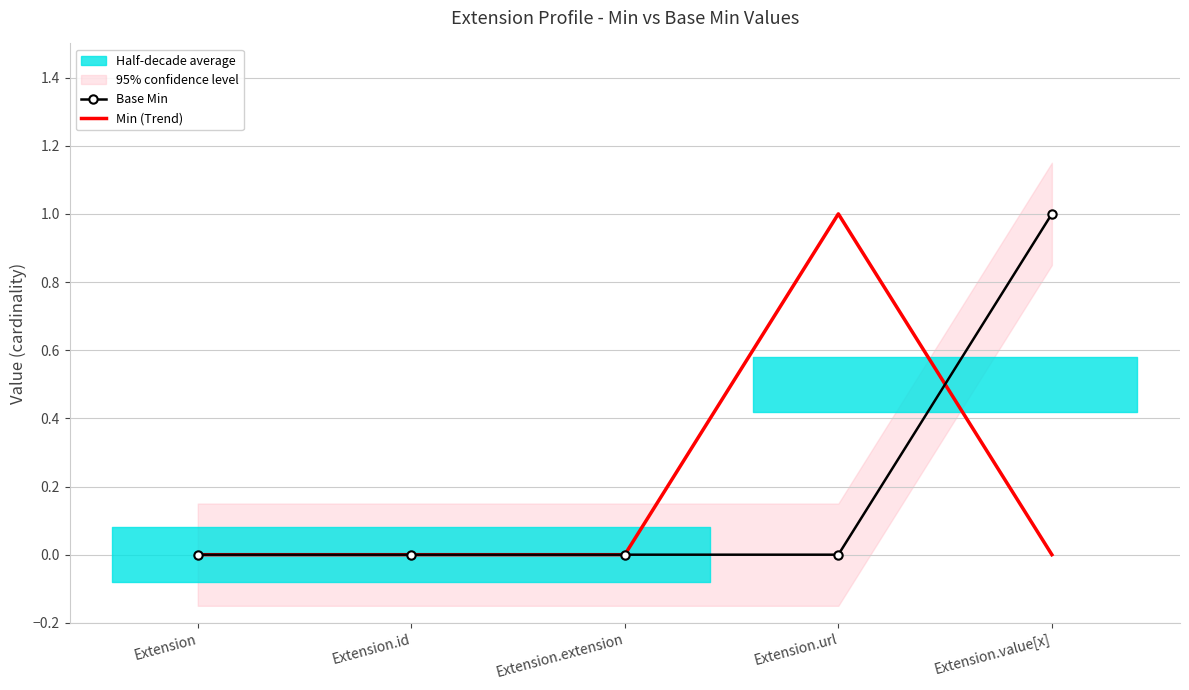

Does the chart have visible grid lines?

Yes